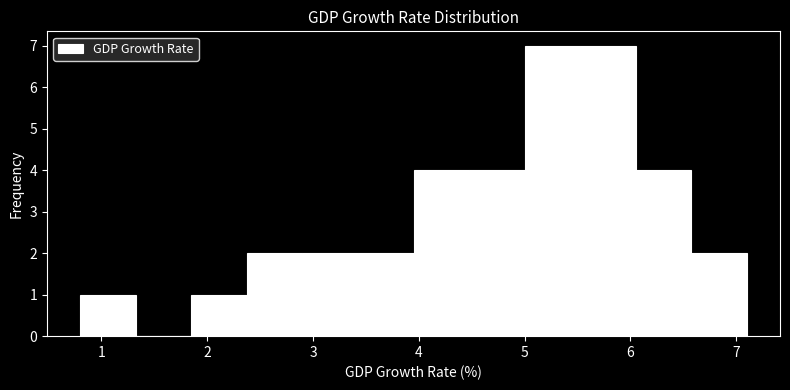

Reading left to right, list every bar in this chart as the range it spans on the x-axis followed by its height. Neither the bar edges nor the heights are printed on the chart, so give them approximately, as read against the axes.

0.8 to 1.3: 1
1.3 to 1.9: 0
1.9 to 2.4: 1
2.4 to 2.9: 2
2.9 to 3.4: 2
3.4 to 4.0: 2
4.0 to 4.5: 4
4.5 to 5.0: 4
5.0 to 5.5: 7
5.5 to 6.1: 7
6.1 to 6.6: 4
6.6 to 7.1: 2